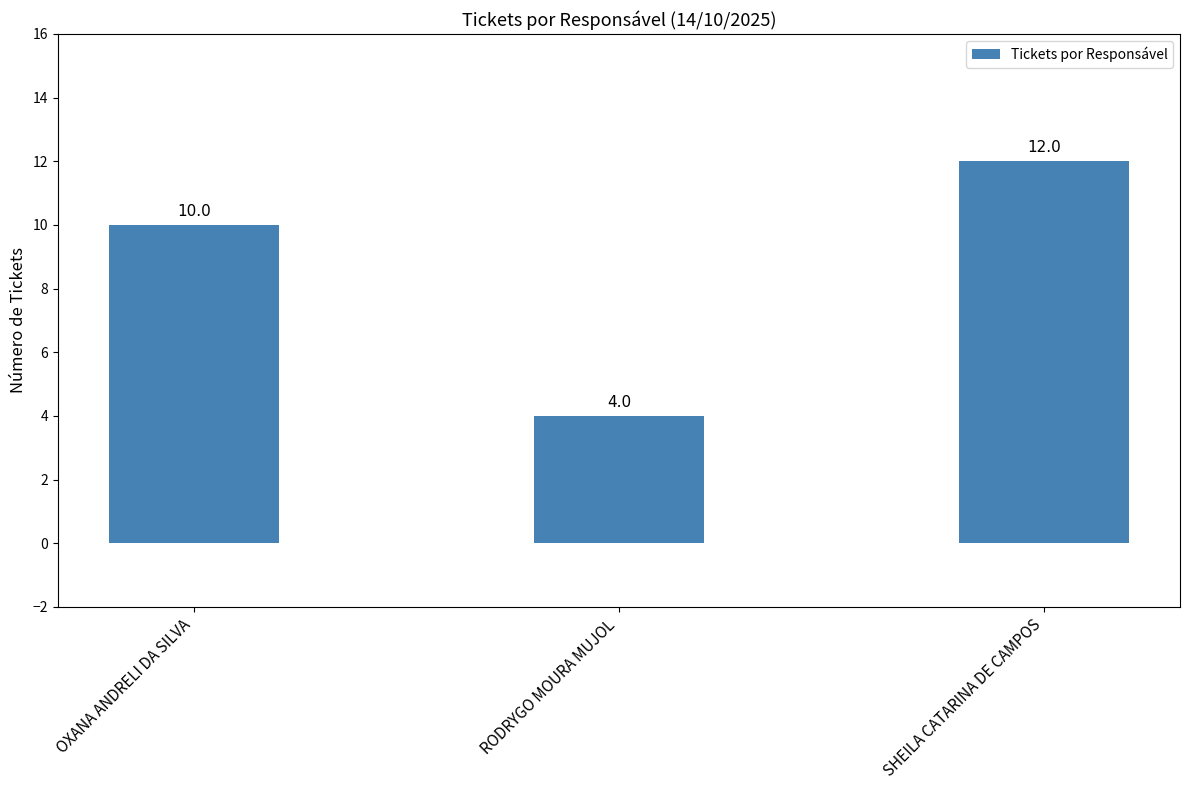

List the labels in order of value, smallest first.

RODRYGO MOURA MUJOL, OXANA ANDRELI DA SILVA, SHEILA CATARINA DE CAMPOS